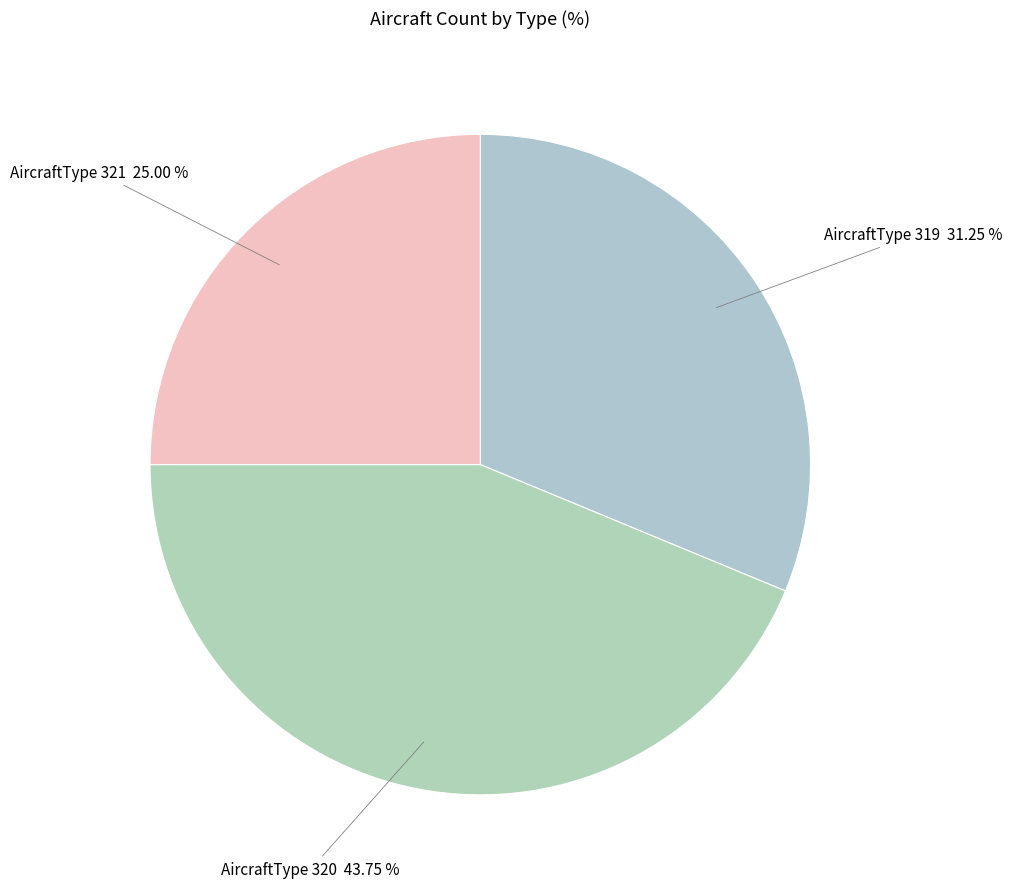

How many slices are in this pie chart?

3